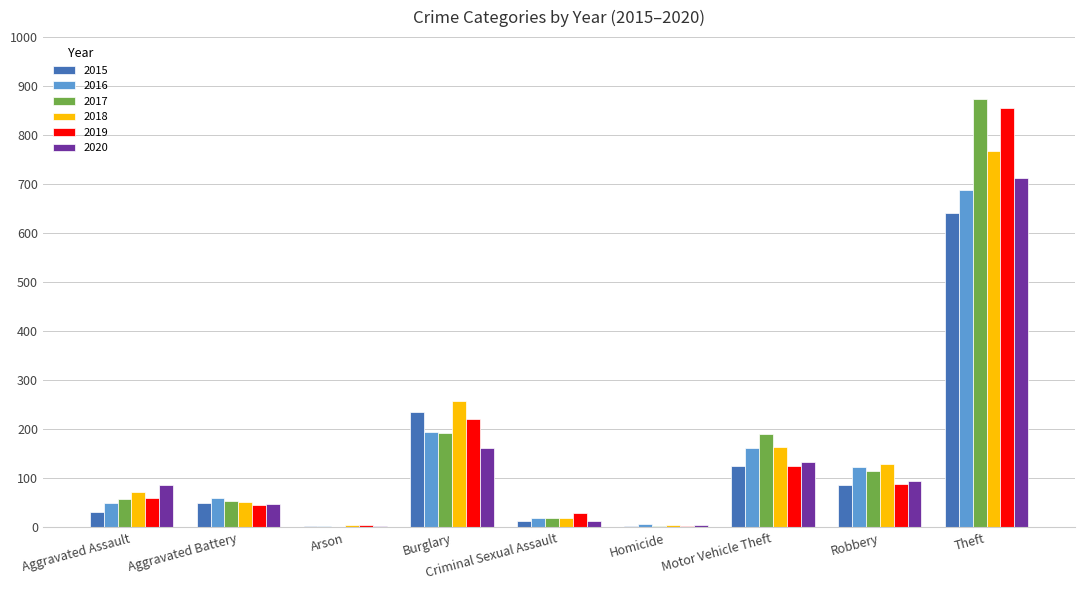

At which label is 2020 closest to 358?

Burglary